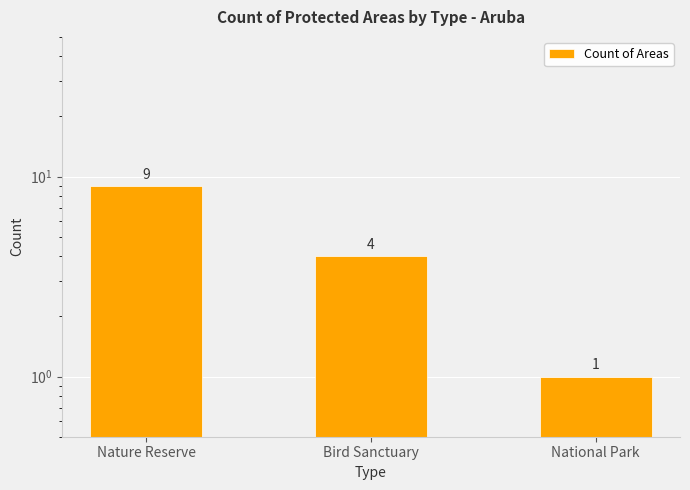

Reading left to right, what are all the values shown in this chart?

Nature Reserve=9	Bird Sanctuary=4	National Park=1